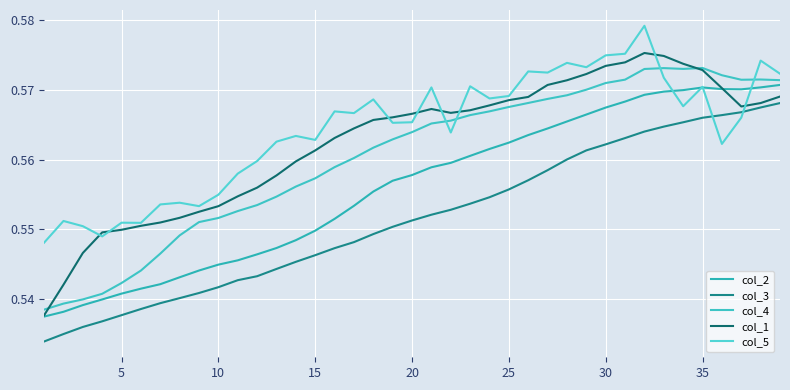

True or false: col_3 and col_4 intersect in this chart.

False